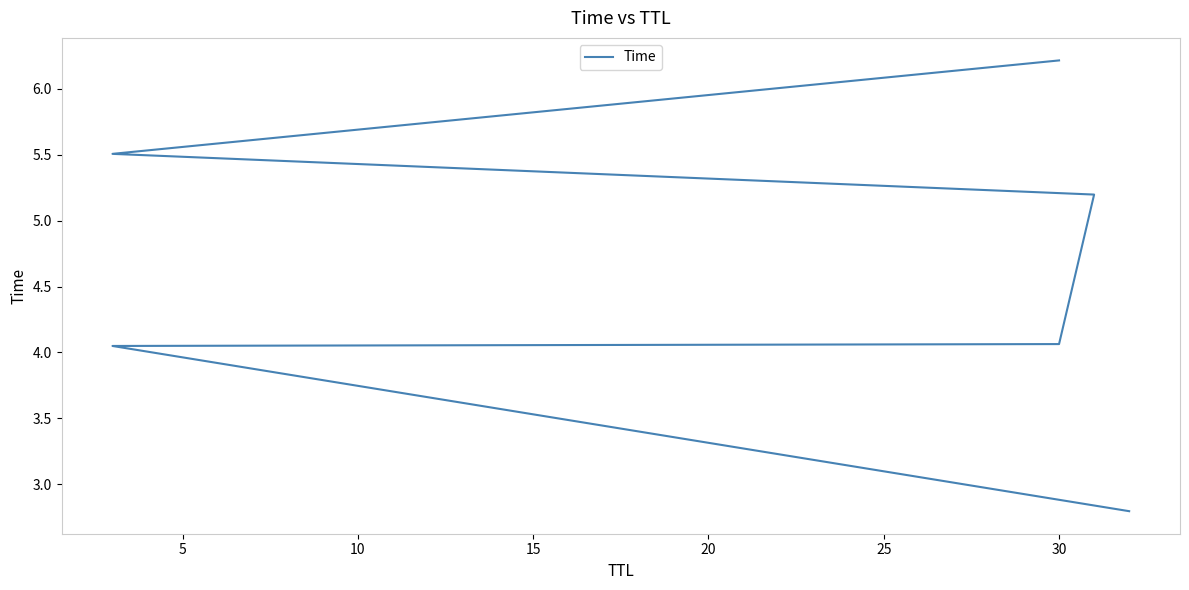

Reading left to right, what are all the values shown in this chart?

2.8	4.0	4.1	5.2	5.5	6.2